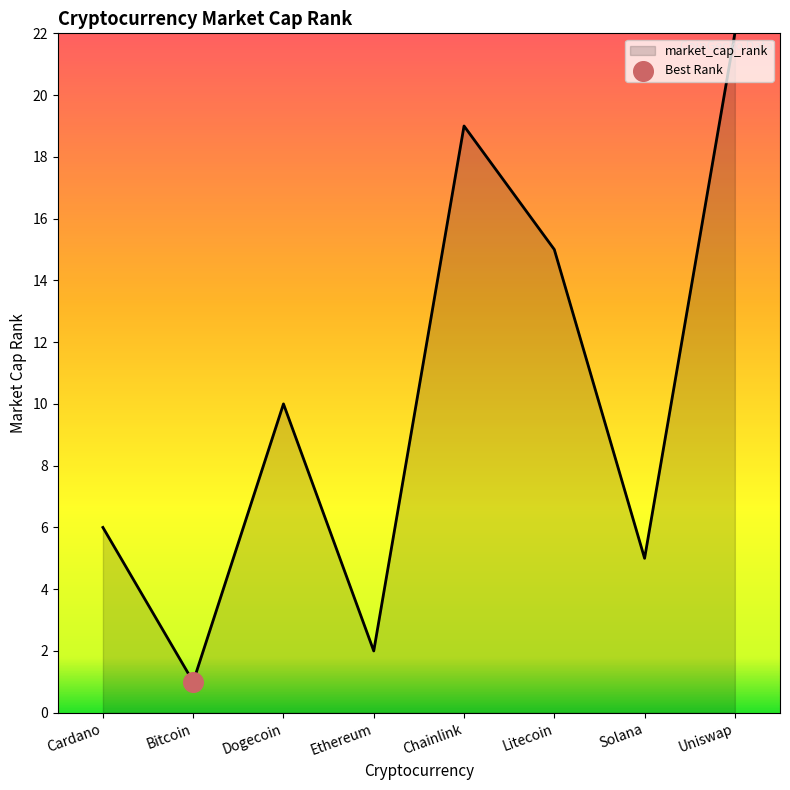

What is the ratio of the value at Cardano to the value at Solana?

1.2